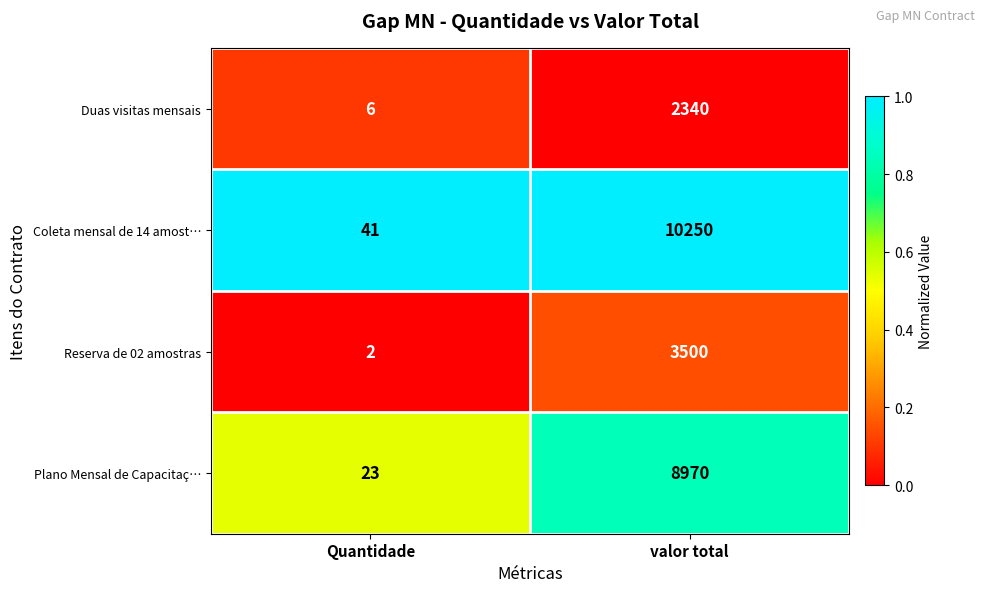

What is the sum of all Coleta mensal de 14 amost… values?

10291